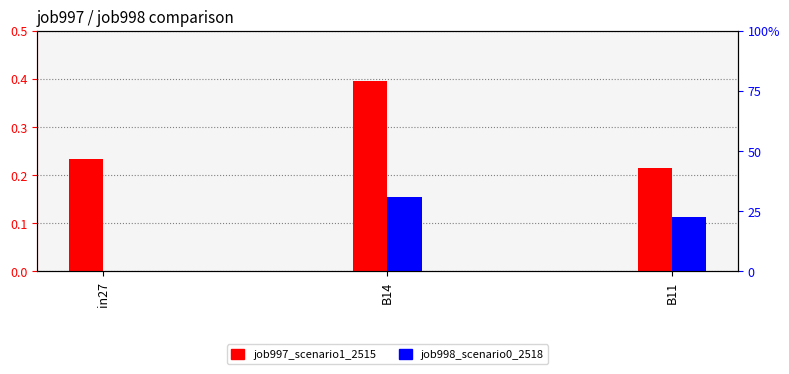

List the series in order of their peak value, lowest first.

job998_scenario0_2518, job997_scenario1_2515